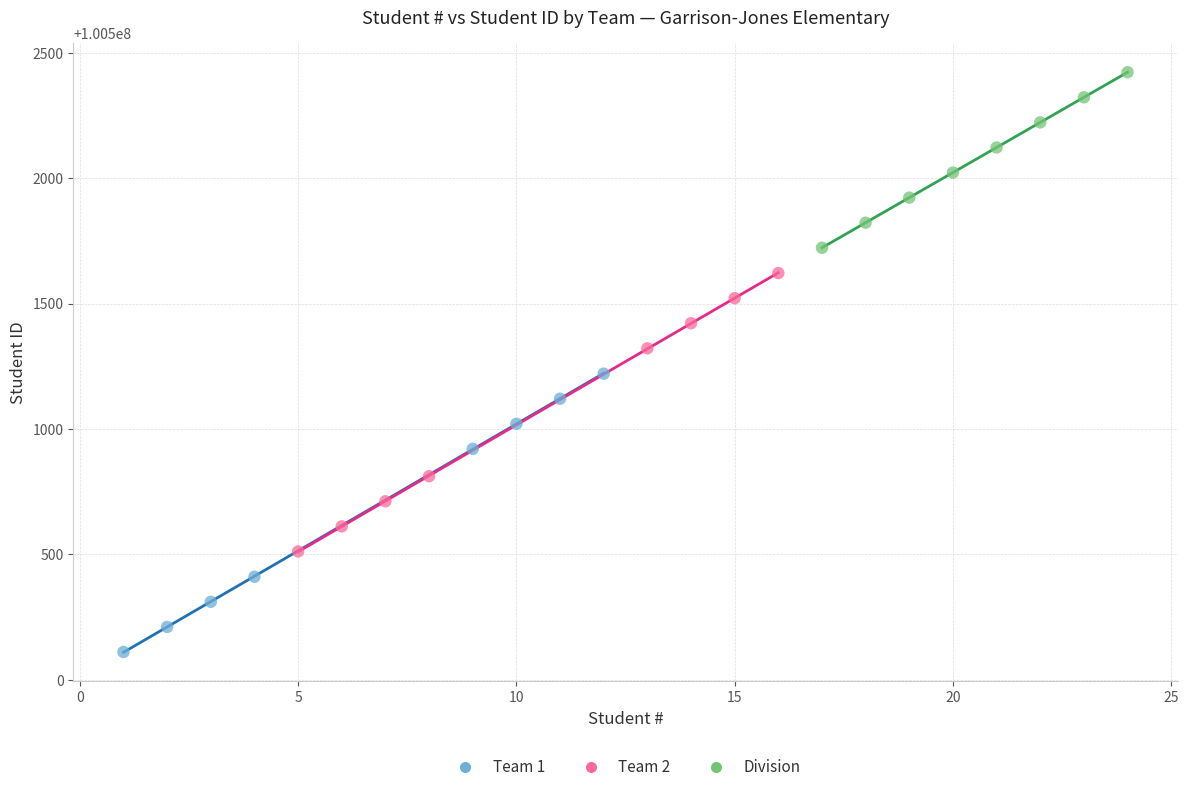

What are all the series names shown in the legend?

Team 1, Team 2, Division